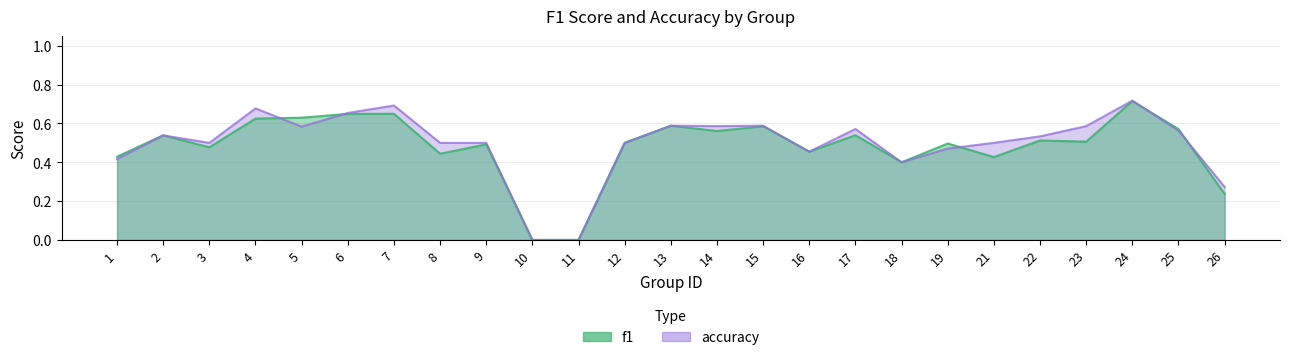

What is the average value of the accuracy series?

0.5